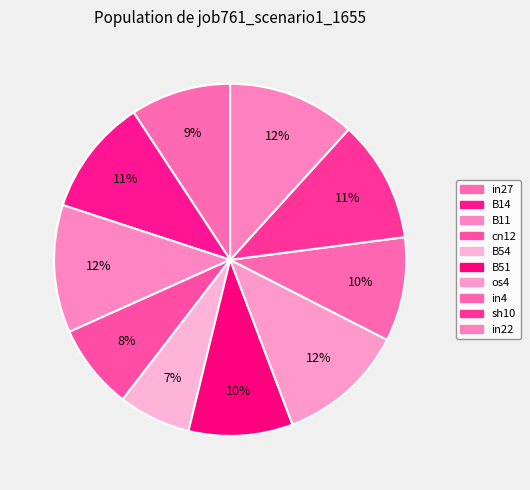

What percentage is the os4 slice, to the nearest percent?

12%